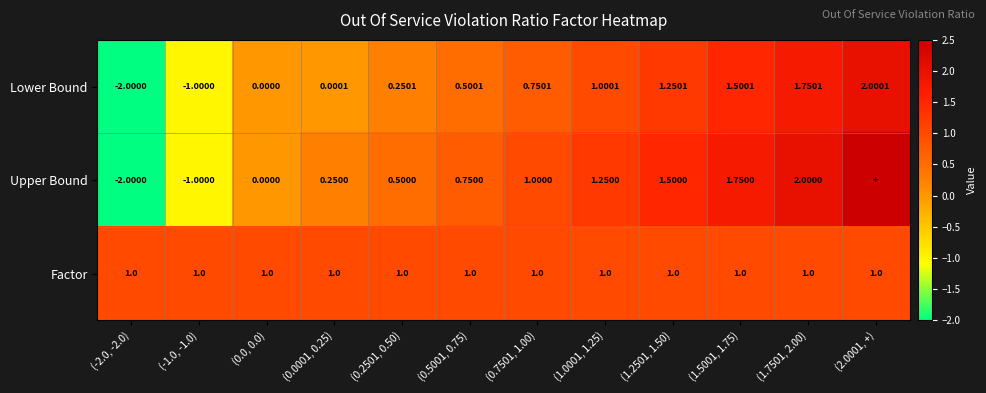

Which series changed the most between (-1.0, -1.0) and (0.0001, 0.25)?

Upper Bound